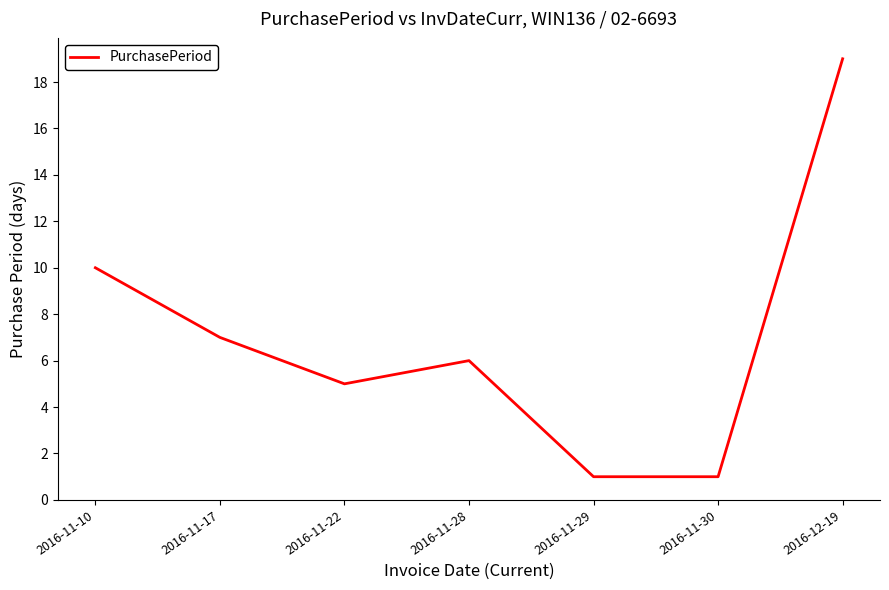

Reading left to right, extract all data points from this chart.

2016-11-10=10	2016-11-17=7	2016-11-22=5	2016-11-28=6	2016-11-29=1	2016-11-30=1	2016-12-19=19